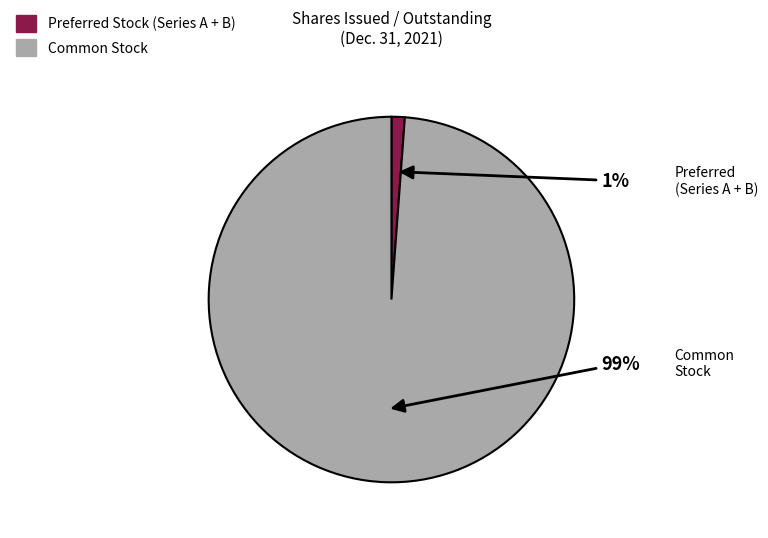

To the nearest percent, what is the average slice percentage?

50%